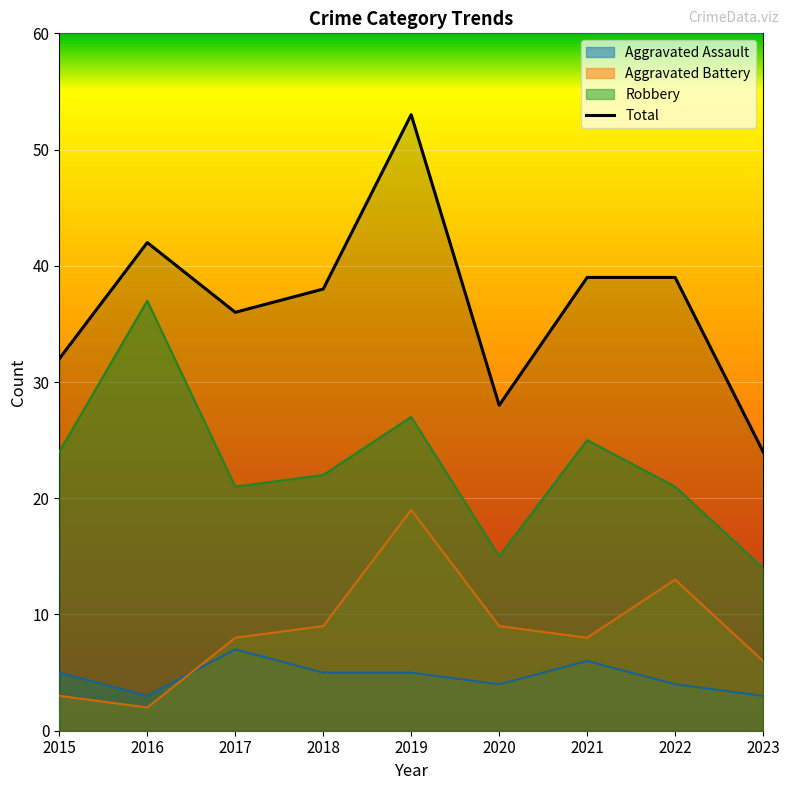

At which label does Robbery first exceed 22?

2015